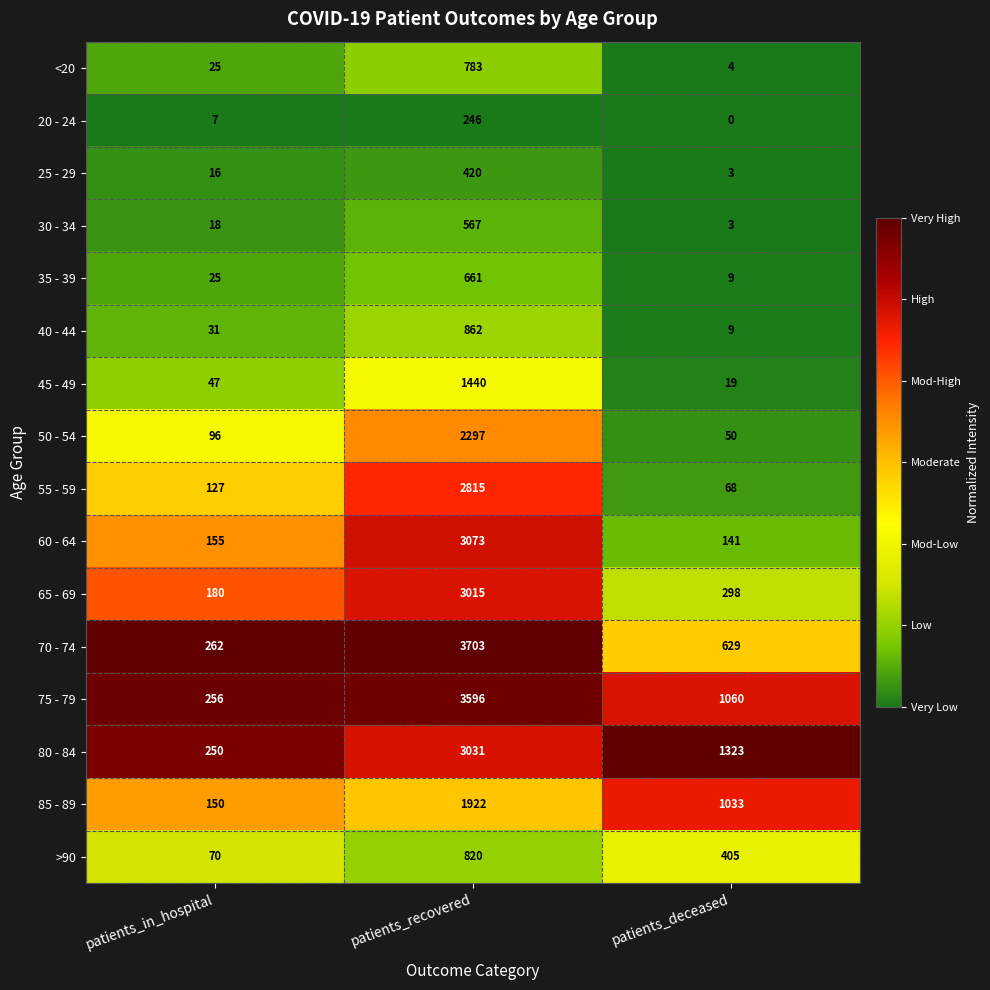

True or false: 25 - 29 has a value of 16 at patients_in_hospital.

True